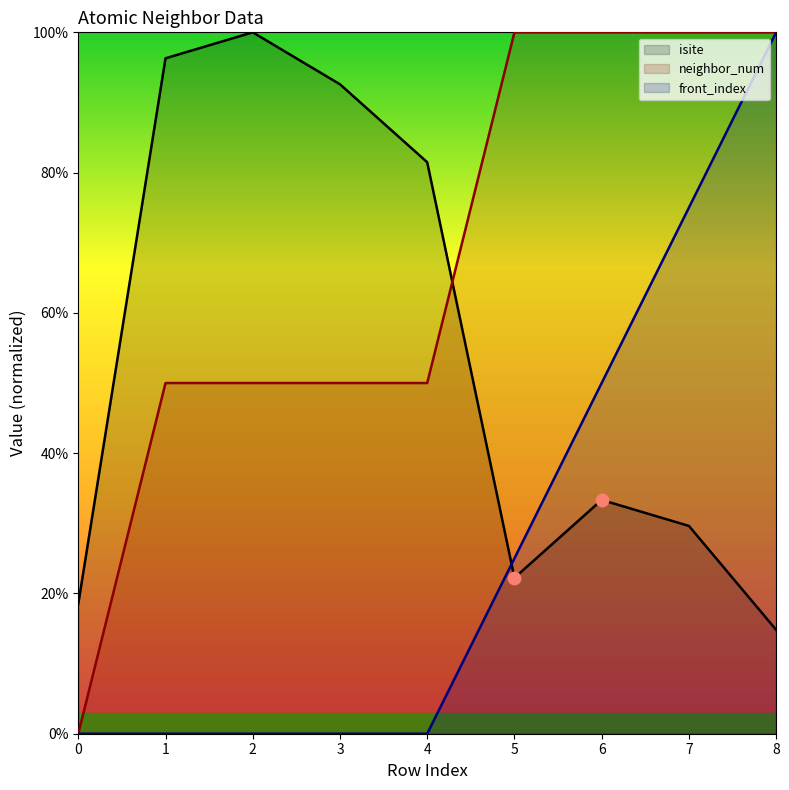

At which category is the sum across all series the highest?

8